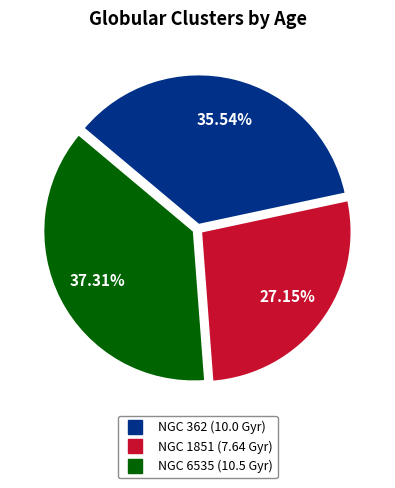

Approximately how many times larger is the value at NGC 362 compared to NGC 6535?

1.0